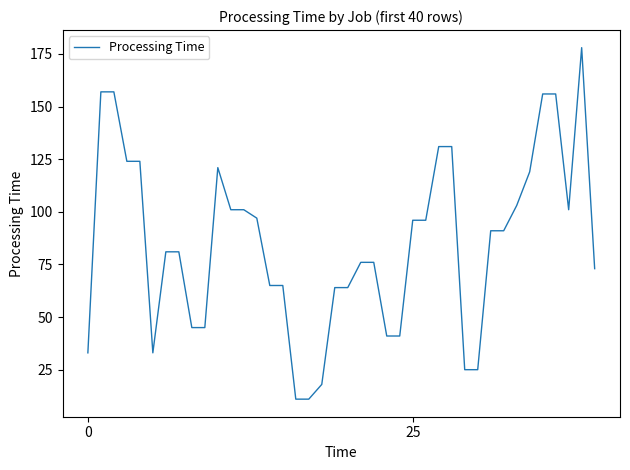

What is the difference between the maximum and minimum values?

167